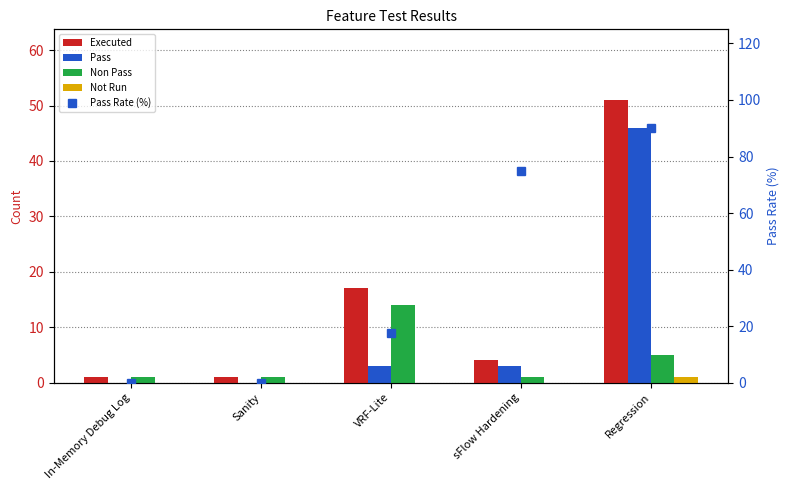

Reading left to right, list all the values displayed in this chart.

Executed: 1.0	1.0	17.0	4.0	51.0
Pass: 0.0	0.0	3.0	3.0	46.0
Non Pass: 1.0	1.0	14.0	1.0	5.0
Not Run: 0.0	0.0	0.0	0.0	1.0
Pass Rate (%): 0.0	0.0	17.6	75.0	90.2